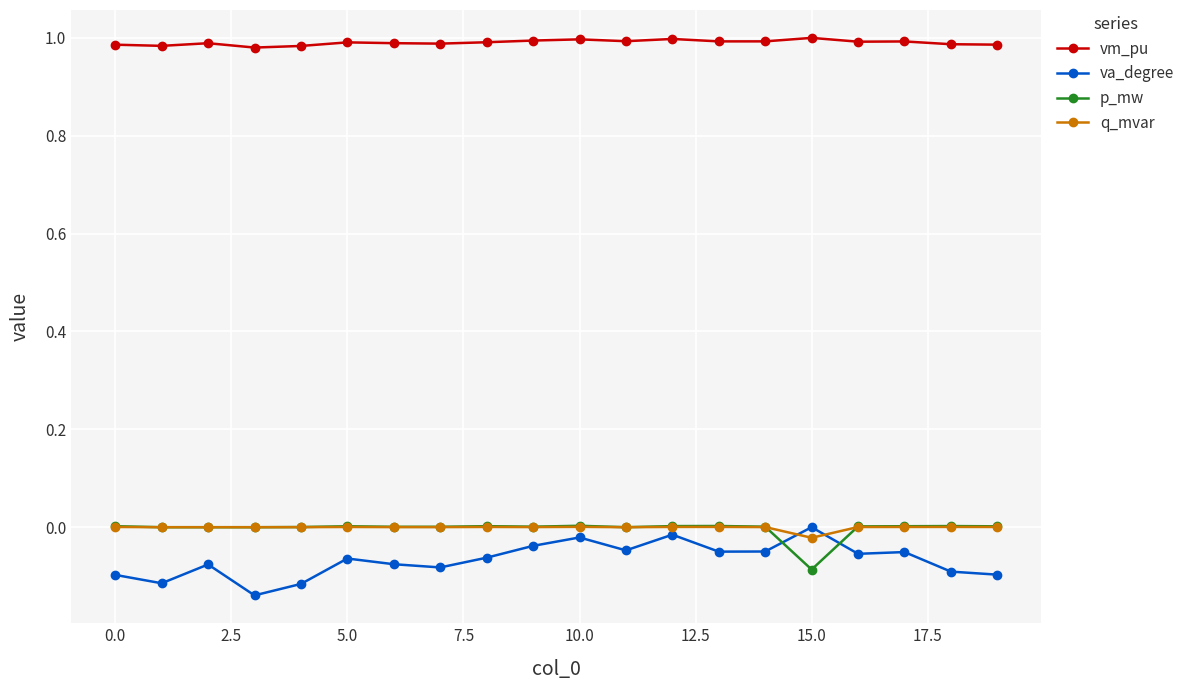

After their last crossing, which series has the higher values: q_mvar or va_degree?

q_mvar